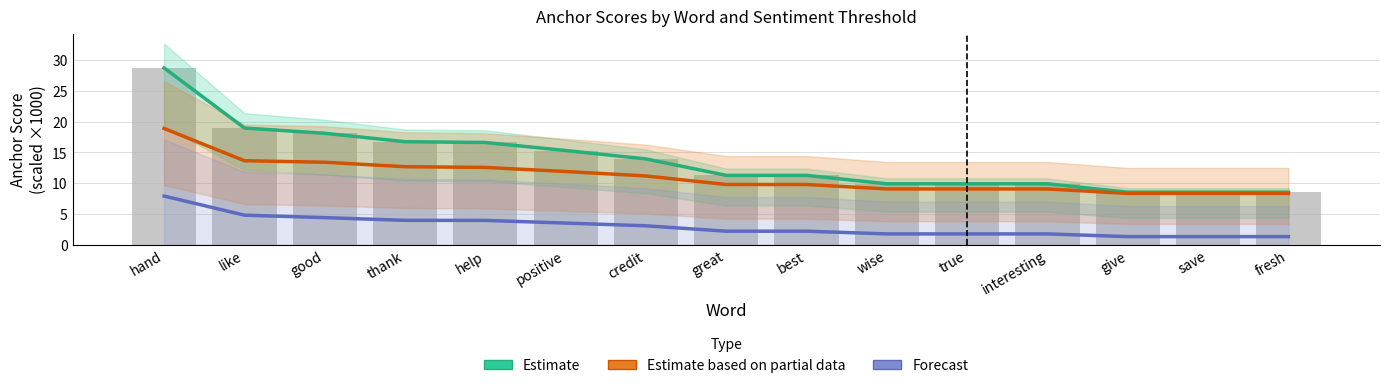

What is the sum of all Estimate (0.8-positive) values?

206.4